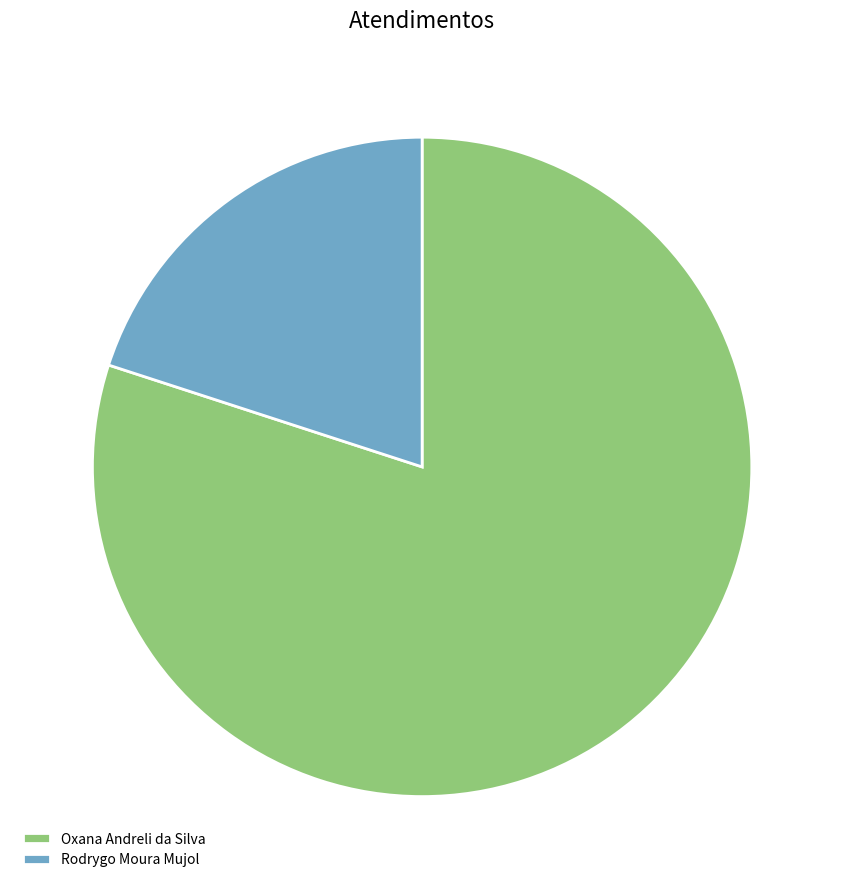

Is it true that Oxana Andreli da Silva is 95% of the pie?

False